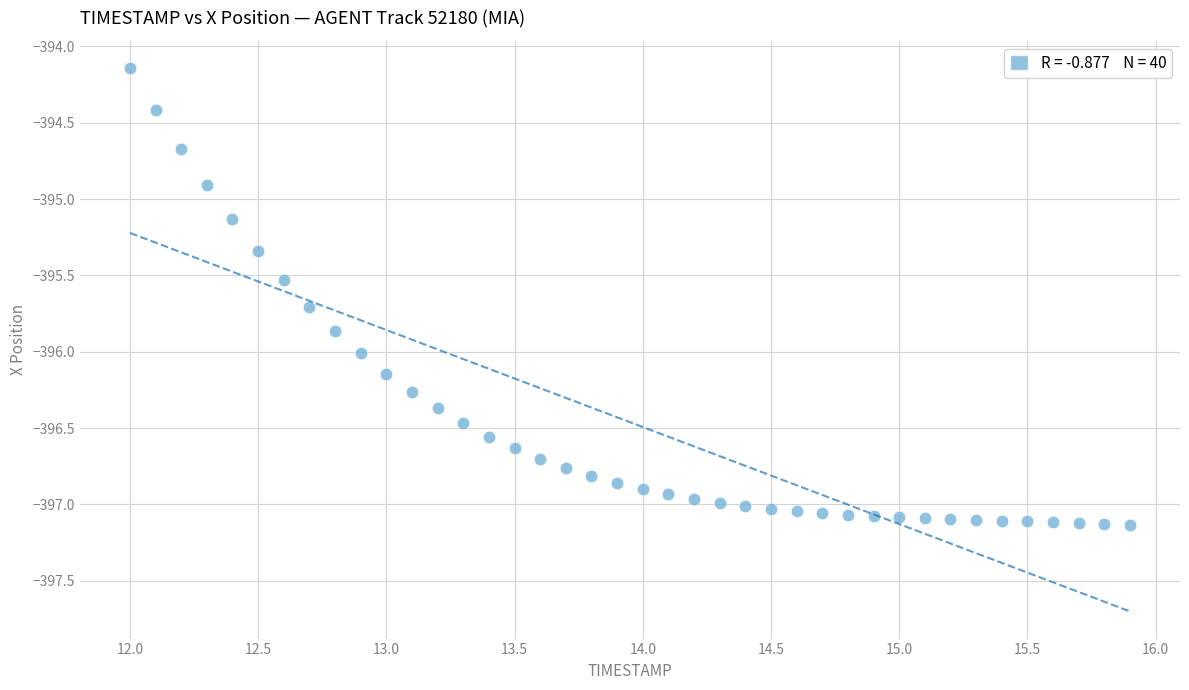

What Y value in the scatter plot is closest to -395?

-394.9